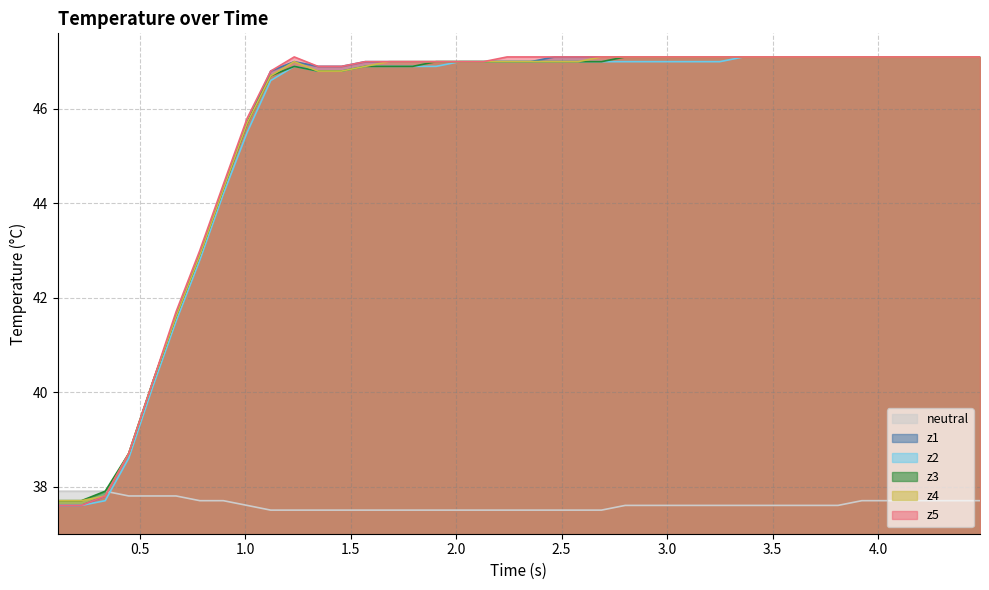

At how many categories does at least one series exceed 43?

33